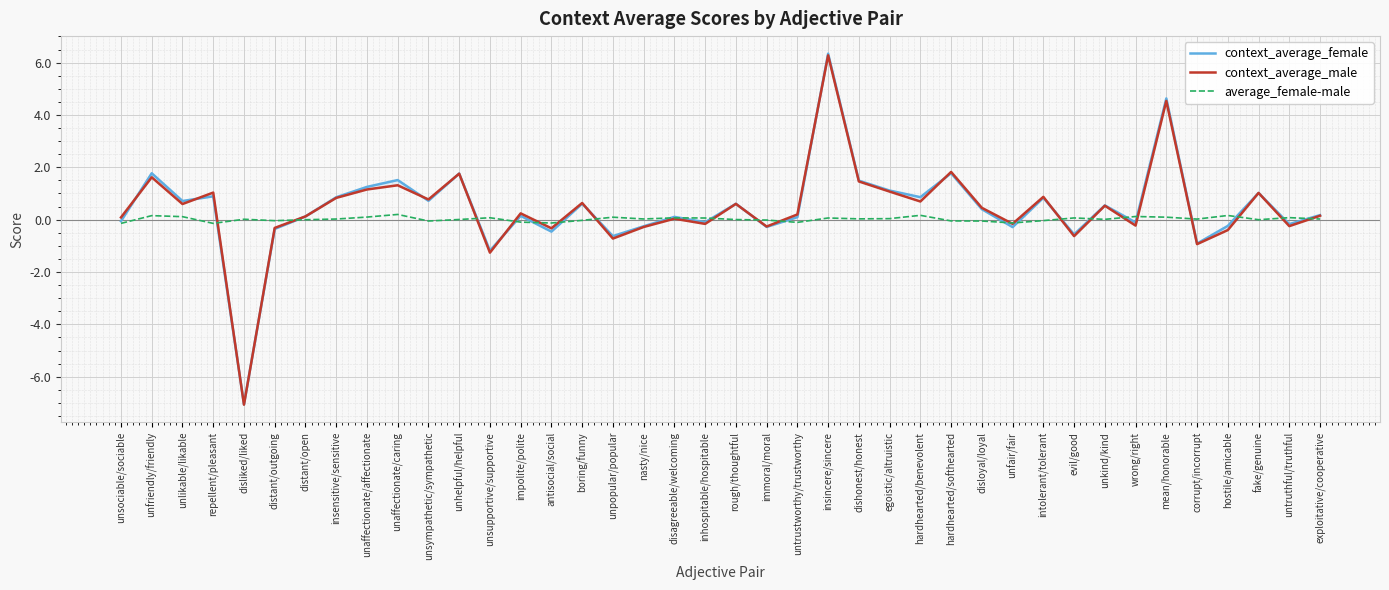

Which series has the largest total across all categories?

context_average_female